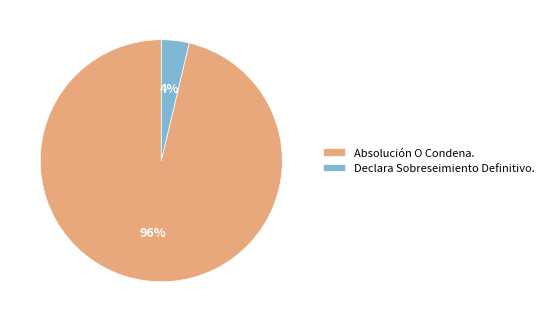

Is the sum of Declara Sobreseimiento Definitivo. and Absolución O Condena. greater than half?

Yes